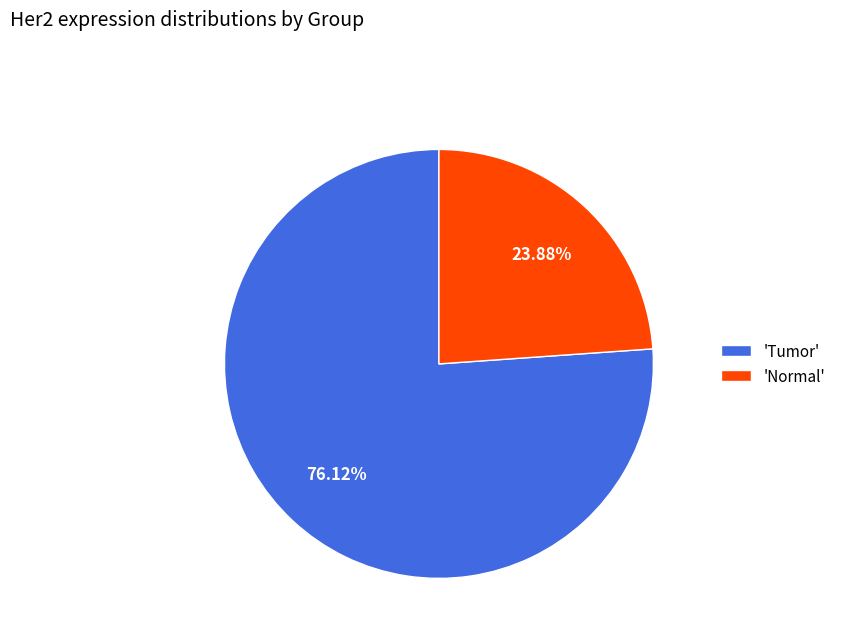

Do 'Normal' and 'Tumor' together represent more than half of the pie?

Yes